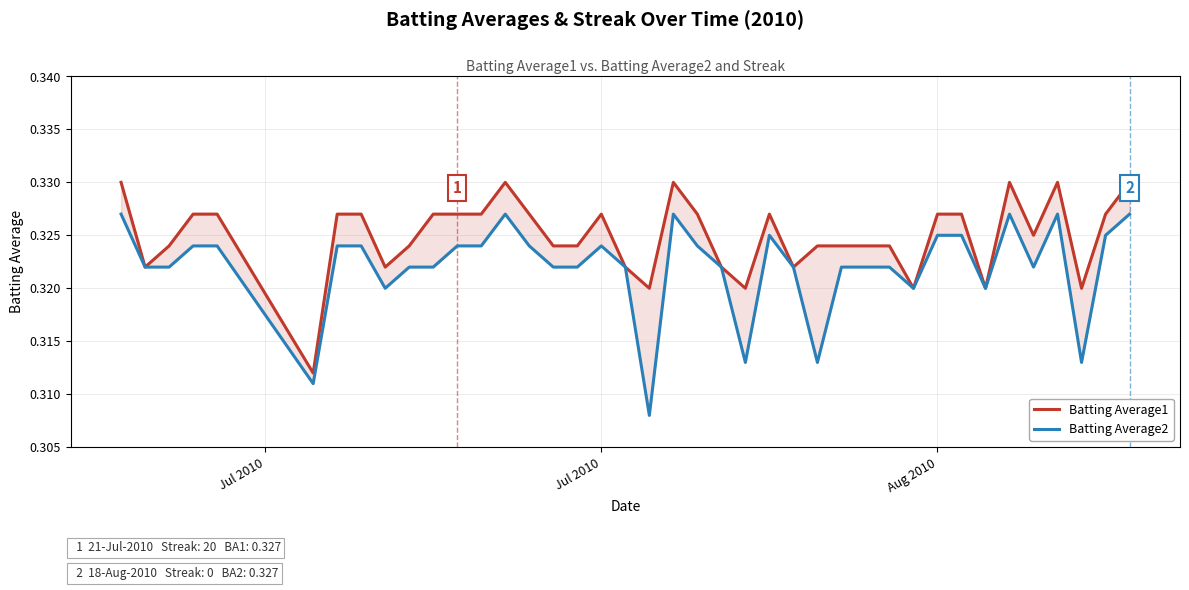

True or false: Batting Average1 and Batting Average2 intersect in this chart.

False